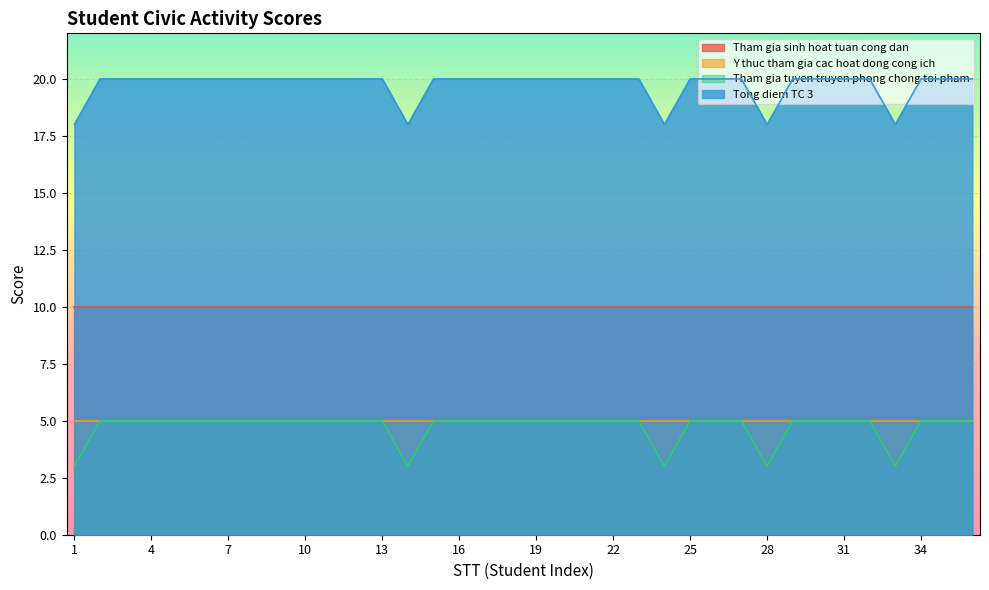

What is the smallest value displayed?

3